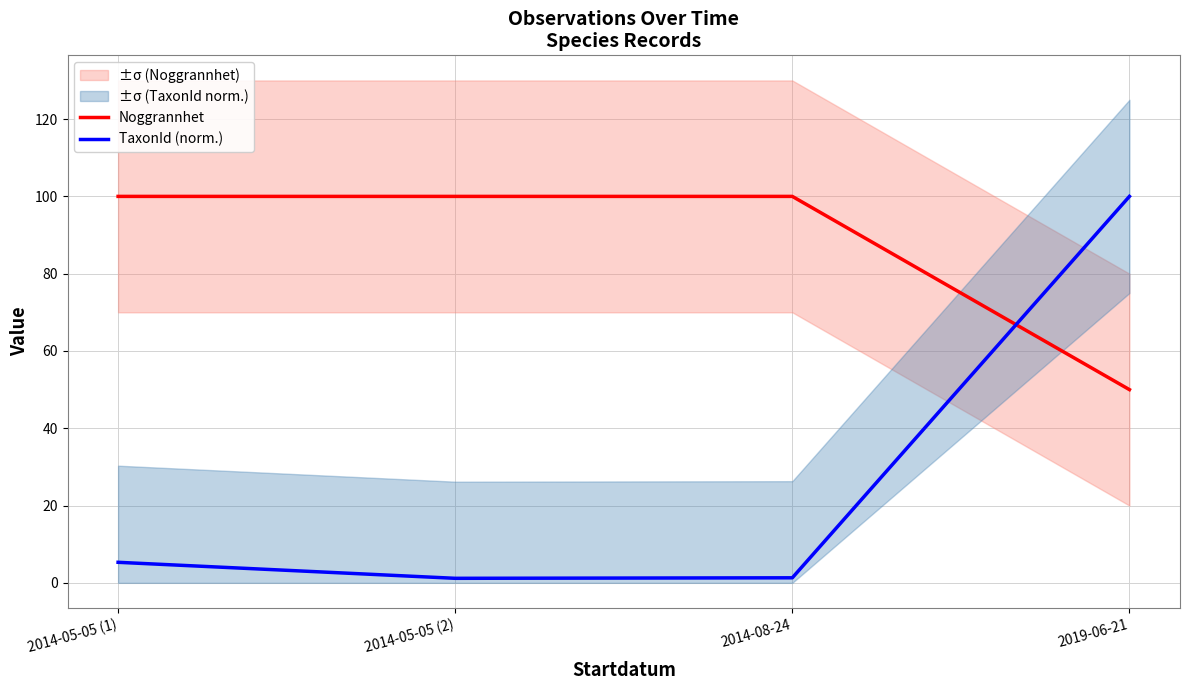

The Noggrannhet series shows 100.0 at 2014-08-24. True or false?

True